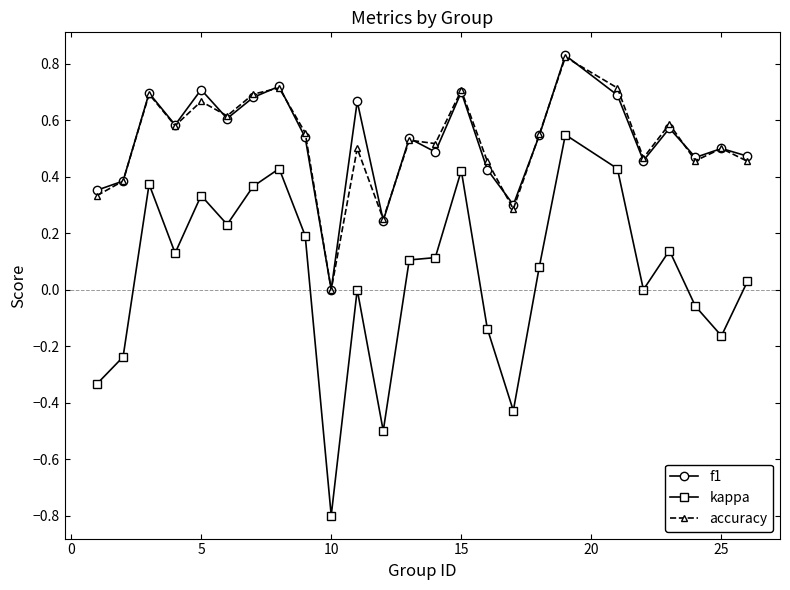

Which series has the largest range (max minus min)?

kappa